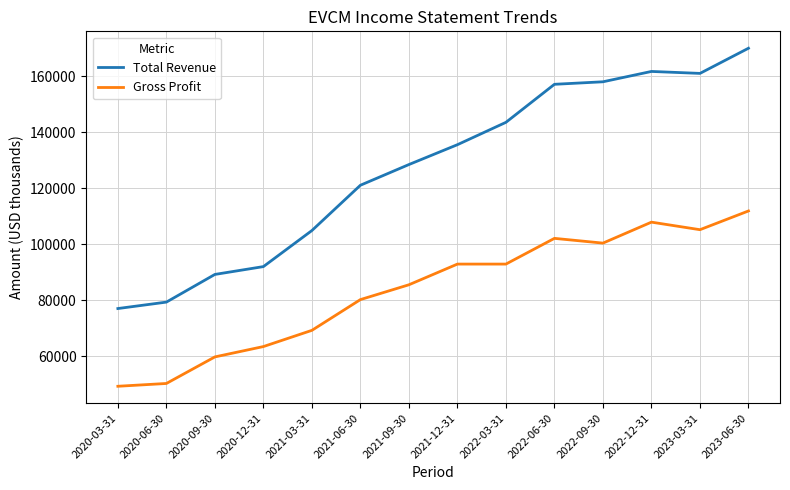

True or false: Gross Profit and Total Revenue intersect in this chart.

False